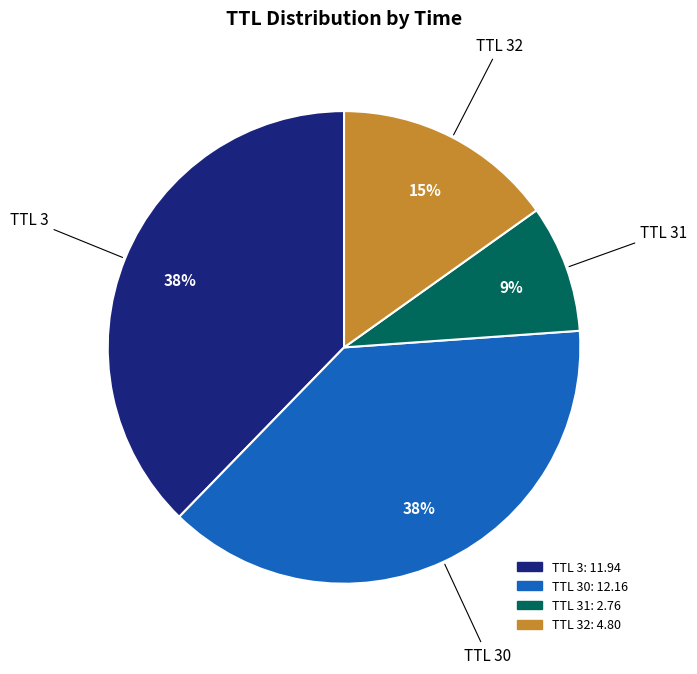

How many slices are in this pie chart?

4